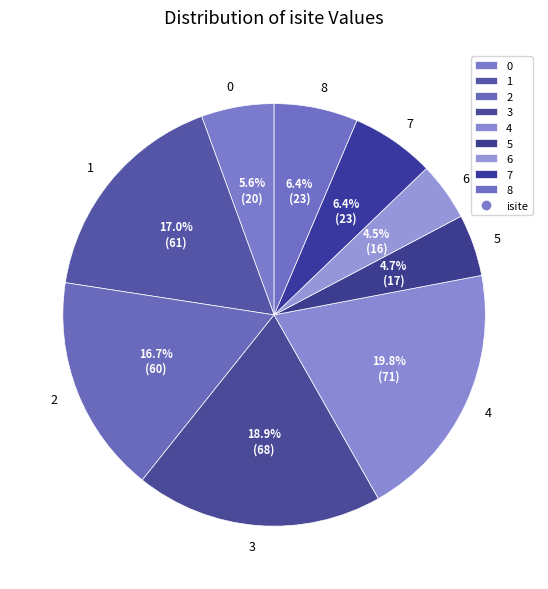

Which slice is the largest?

4